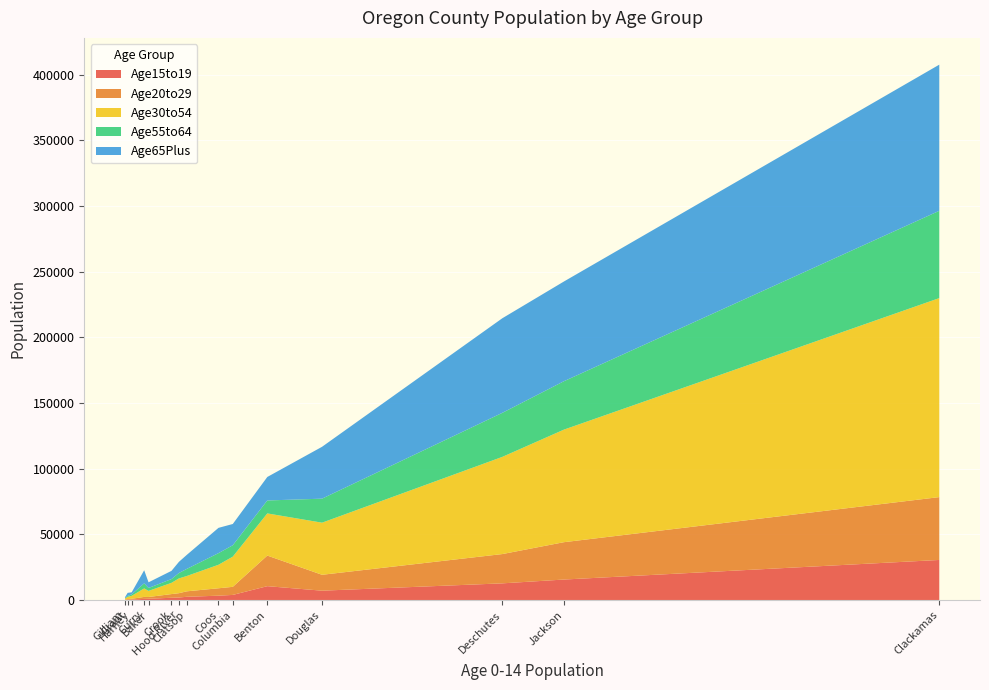

Reading right to left, what are all the values shown in this chart?

Age15to19: Jackson=15582	Hood River=1894	Harney=360	Grant=269	Gilliam=147	Douglas=7095	Deschutes=12676	Curry=842	Crook=1689	Coos=3290	Columbia=3871	Clatsop=2436	Clackamas=30497	Benton=10531	Baker=954
Age20to29: Jackson=28444	Hood River=3288	Harney=559	Grant=448	Gilliam=205	Douglas=12102	Deschutes=22308	Curry=1500	Crook=2818	Coos=5637	Columbia=6150	Clatsop=4168	Clackamas=47860	Benton=23303	Baker=1333
Age30to54: Jackson=85724	Hood River=11260	Harney=2246	Grant=1632	Gilliam=733	Douglas=39682	Deschutes=74022	Curry=6467	Crook=8545	Coos=17906	Columbia=22989	Clatsop=11658	Clackamas=151566	Benton=32107	Baker=4630
Age55to64: Jackson=36867	Hood River=4133	Harney=1095	Grant=741	Gilliam=262	Douglas=18295	Deschutes=33542	Curry=3863	Crook=2885	Coos=8856	Columbia=8690	Clatsop=5402	Clackamas=66493	Benton=9861	Baker=2244
Age65Plus: Jackson=75951	Hood River=8493	Harney=1580	Grant=2349	Gilliam=764	Douglas=39500	Deschutes=72043	Curry=9982	Crook=6253	Coos=19254	Columbia=16183	Clatsop=10674	Clackamas=111302	Benton=17893	Baker=4309